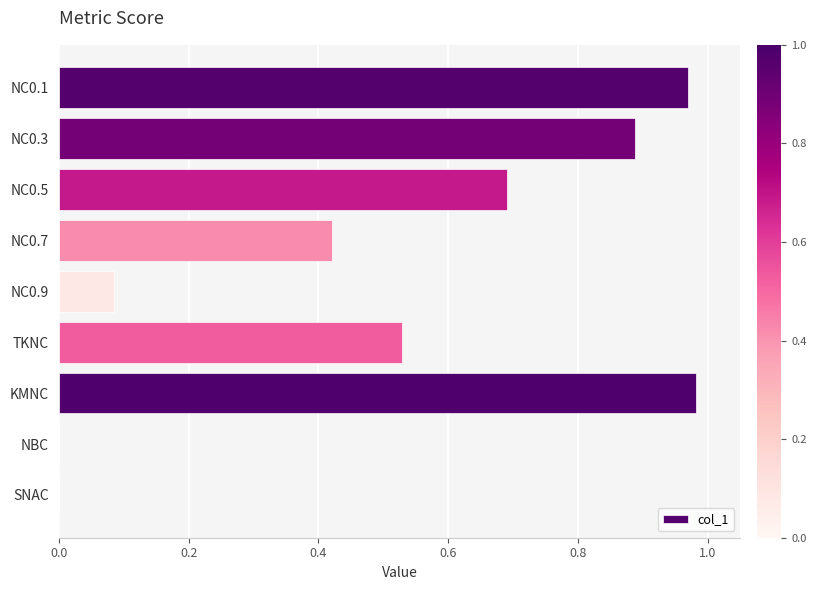

What is the change in value from NC0.5 to KMNC?

+0.3